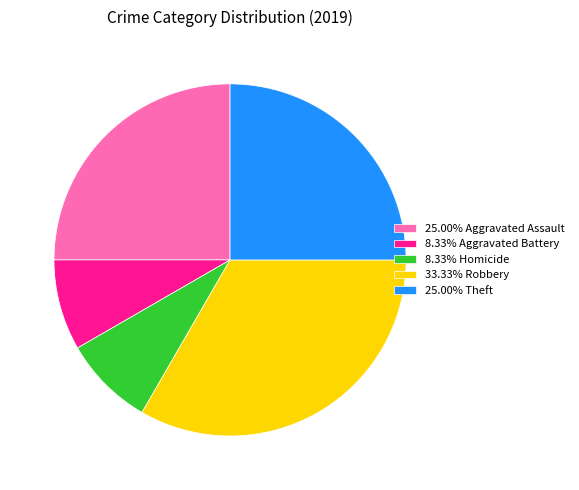

Does 8.33% Aggravated Battery represent more than half of the total?

No